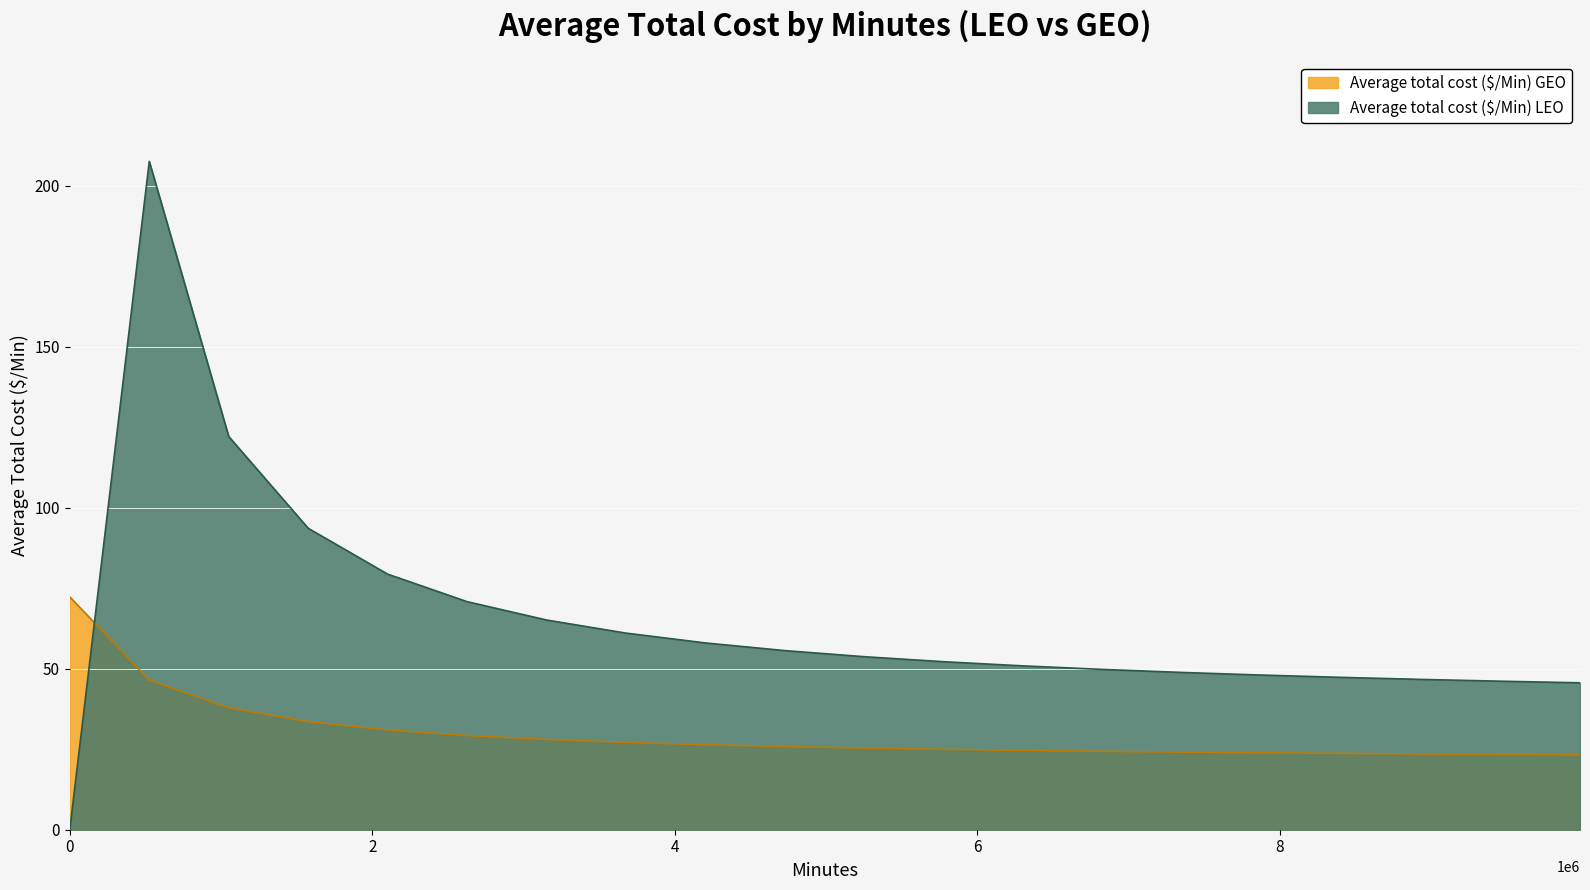

True or false: Average total cost ($/Min) LEO and Average total cost ($/Min) GEO cross at least once.

True